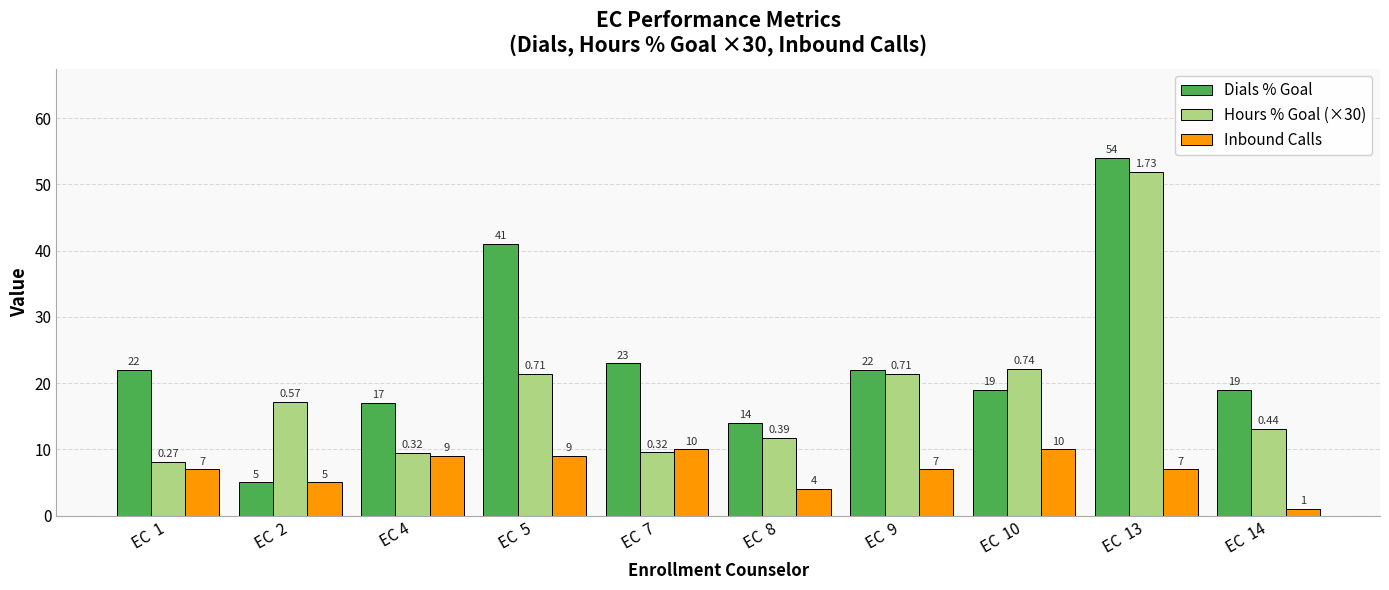

At which label is Hours % Goal (×30) closest to 29?

EC  10